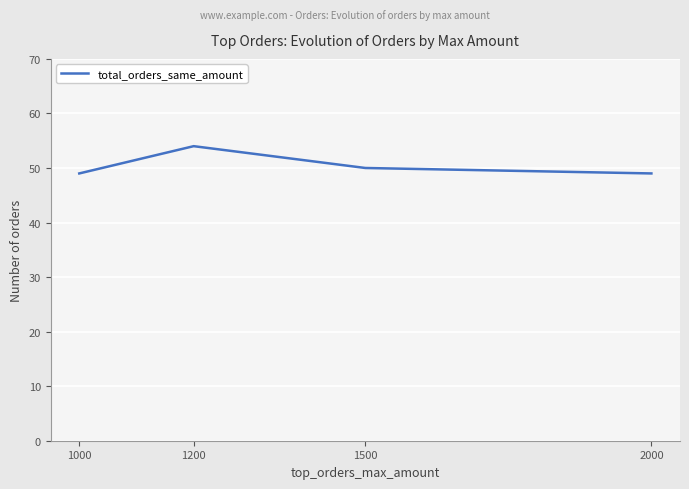

At which label does the data first exceed 50?

1200